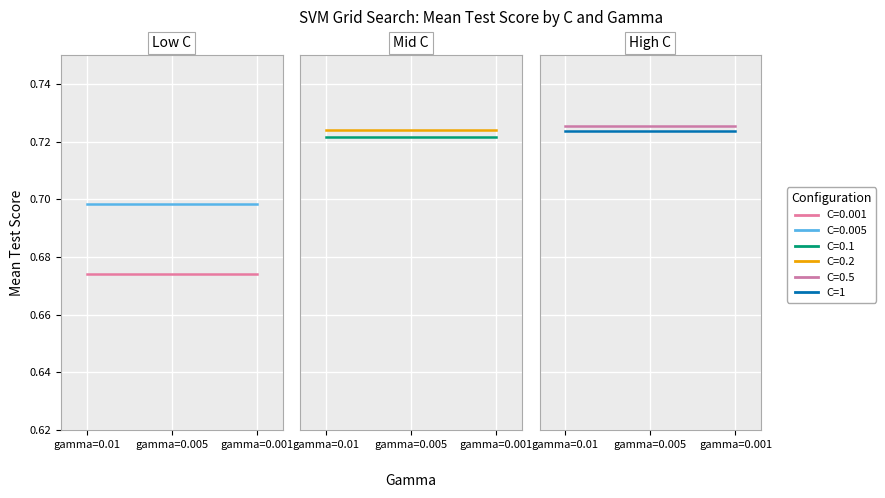

True or false: C=0.5 has a value of 0.2 at gamma=0.005.

False